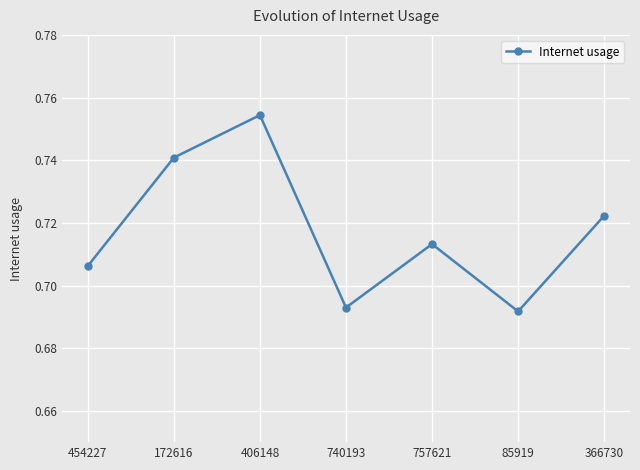

Where is the data nearest to the value 0?

85919